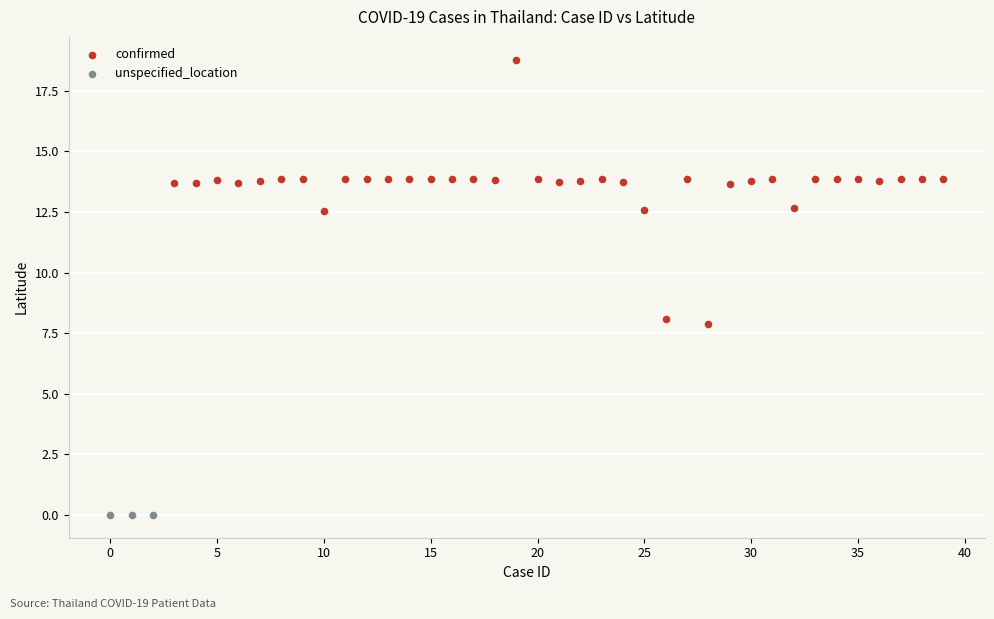

Which series reaches the minimum Y coordinate?

unspecified_location